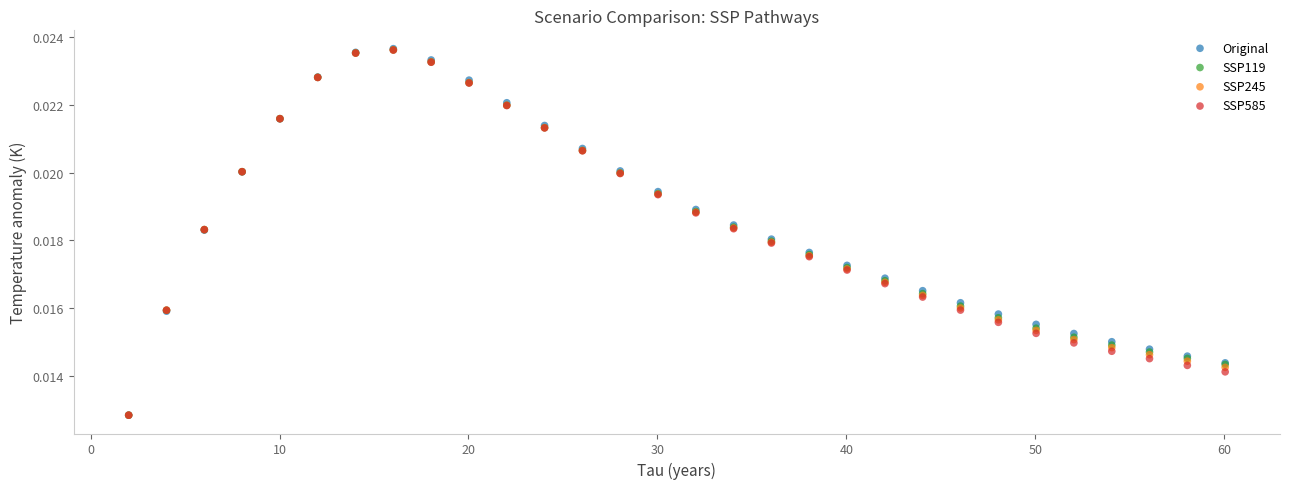

What are all the series names shown in the legend?

Original, SSP119, SSP245, SSP585